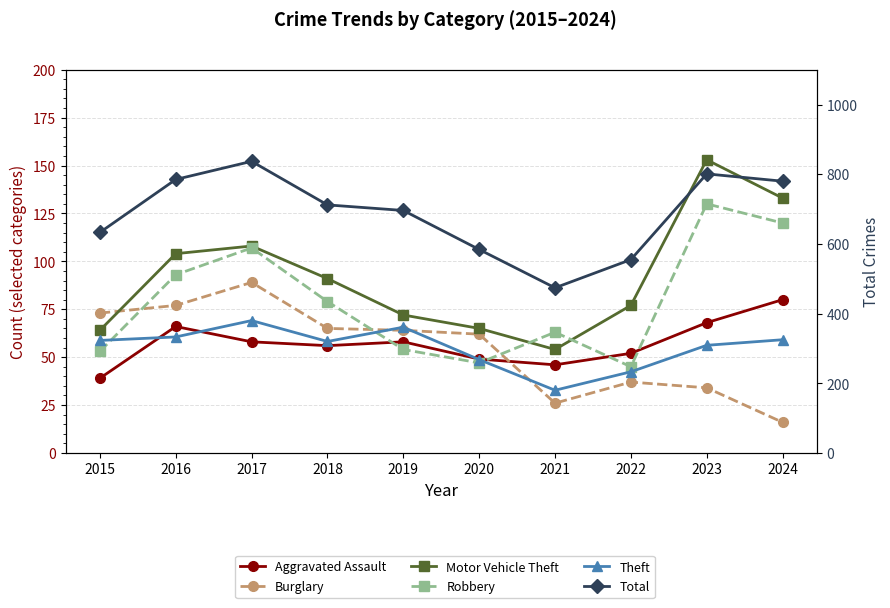

At which category is the sum across all series the highest?

2017